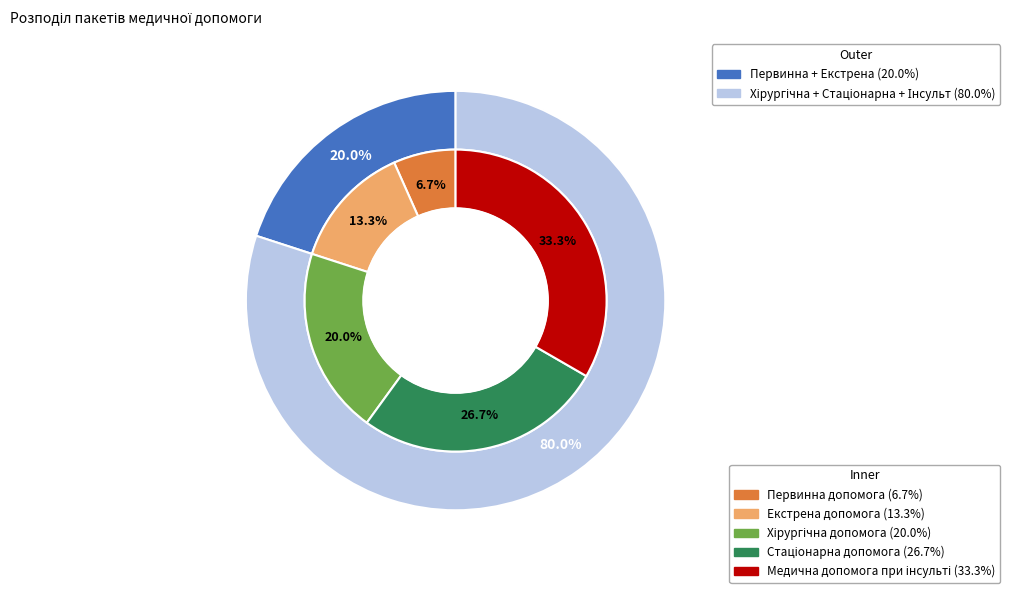

Is there a majority slice in this chart?

No